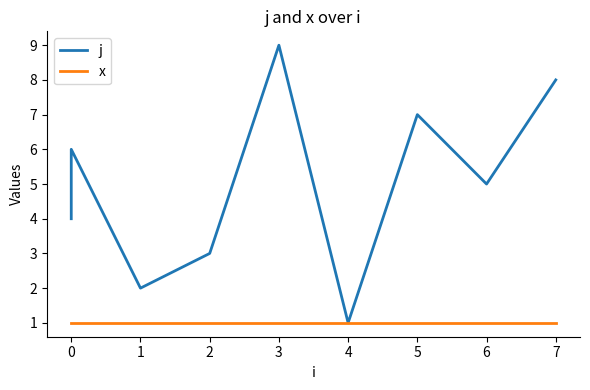

At which category does the chart reach its minimum across all series?

4